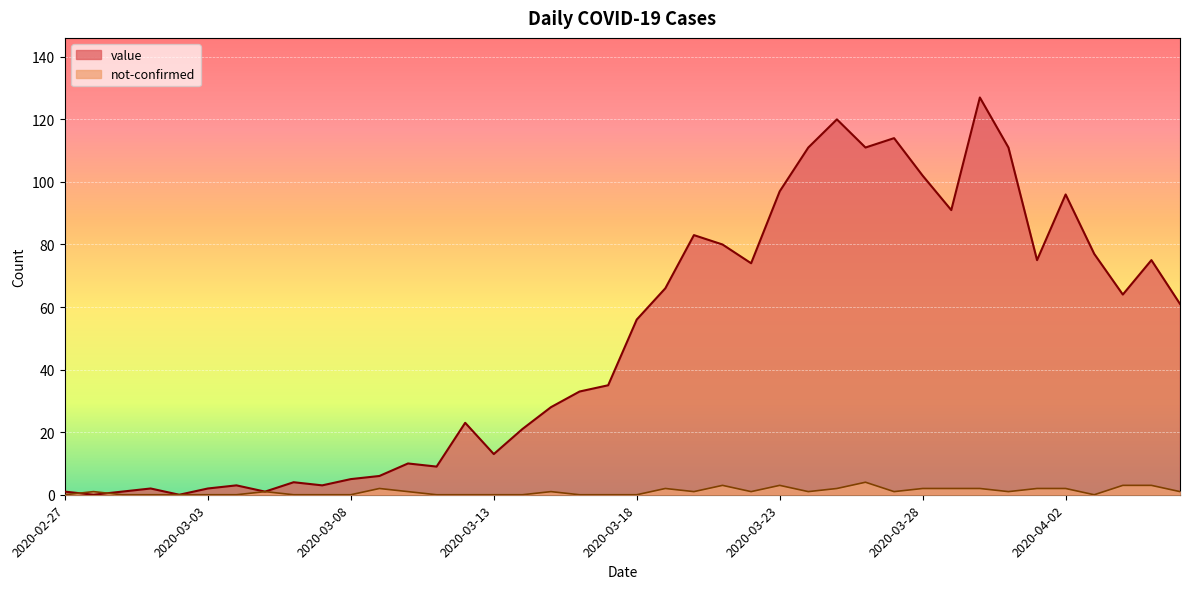

What is the label of the 24th point from the left?

2020-03-21